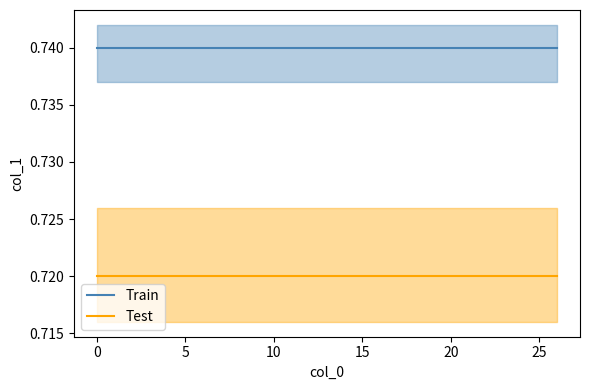

True or false: Train and Test cross at least once.

False